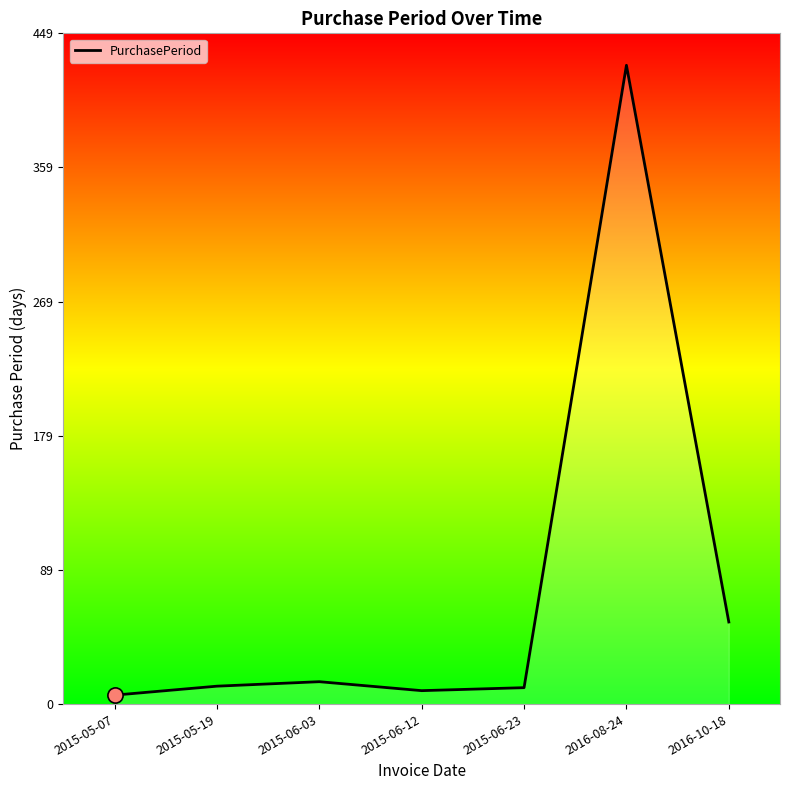

Approximately how many times larger is the value at 2016-10-18 compared to 2015-05-19?

4.6